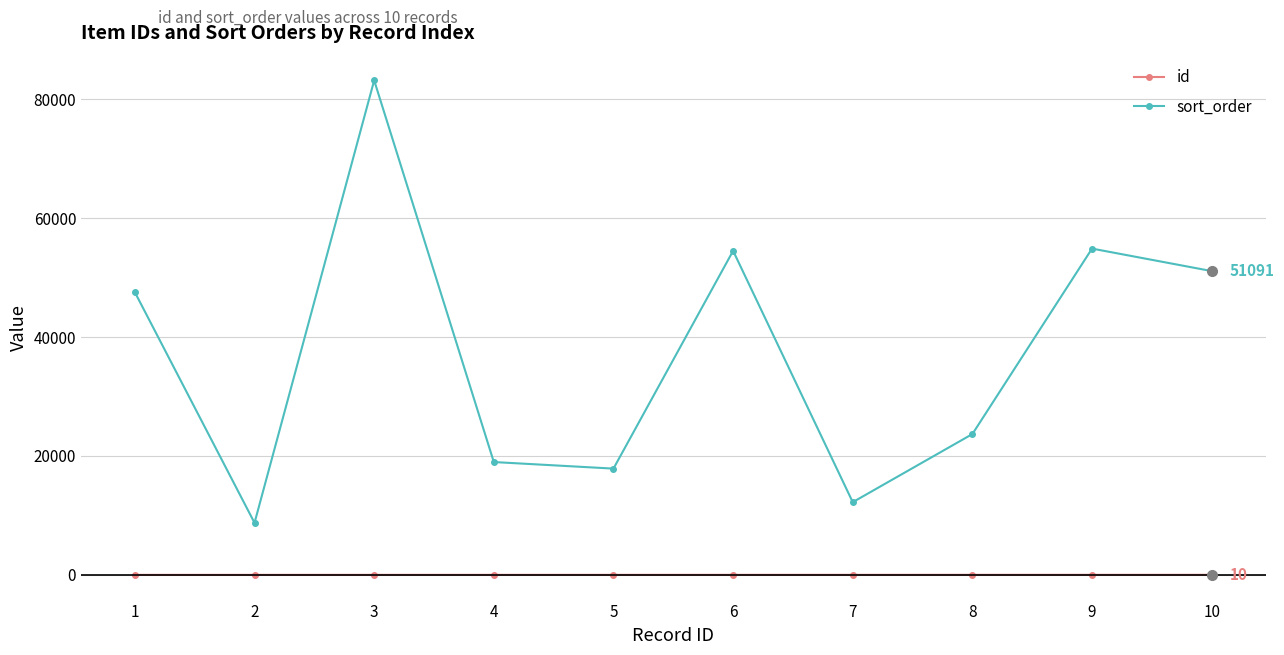

What is the difference between the maximum and minimum values in the sort_order series?

74416